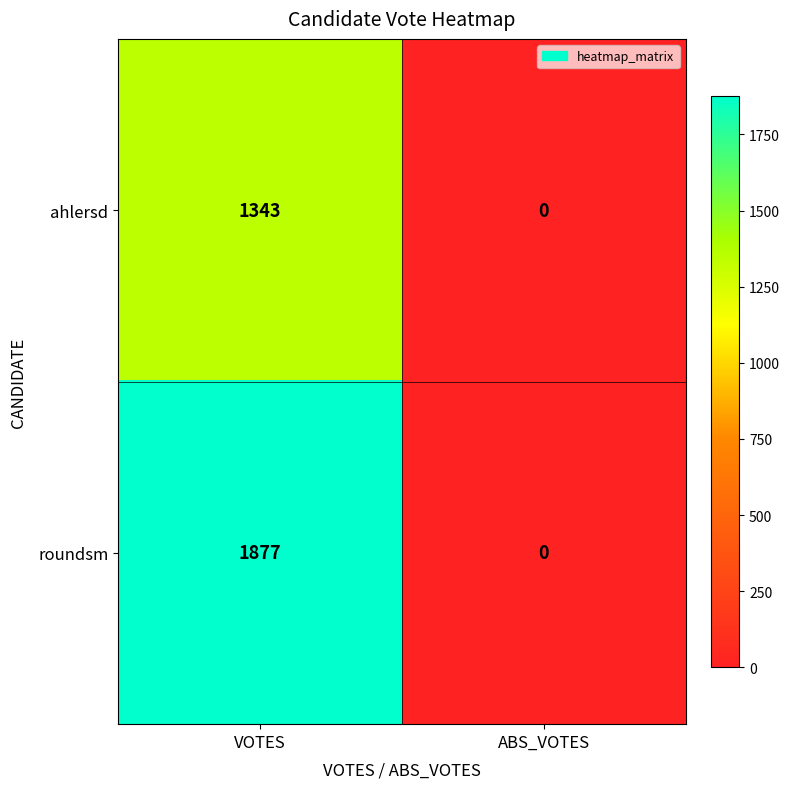

Between VOTES and ABS_VOTES, which series saw the biggest shift?

roundsm